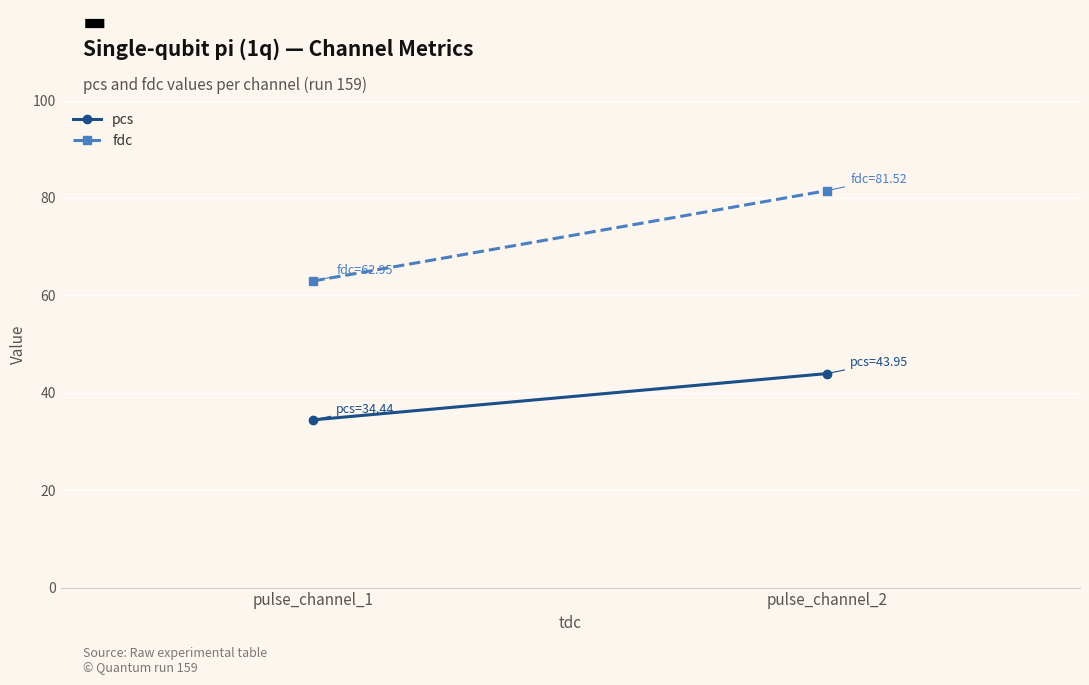

What is the value of the pcs point at the 1st from the left?

34.4